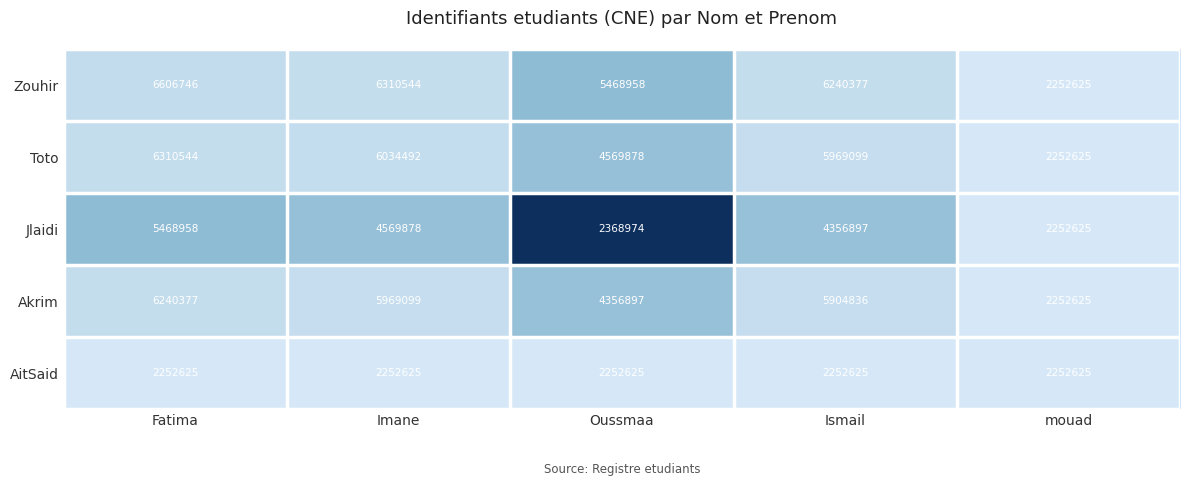

What is the greatest value displayed?

6606746